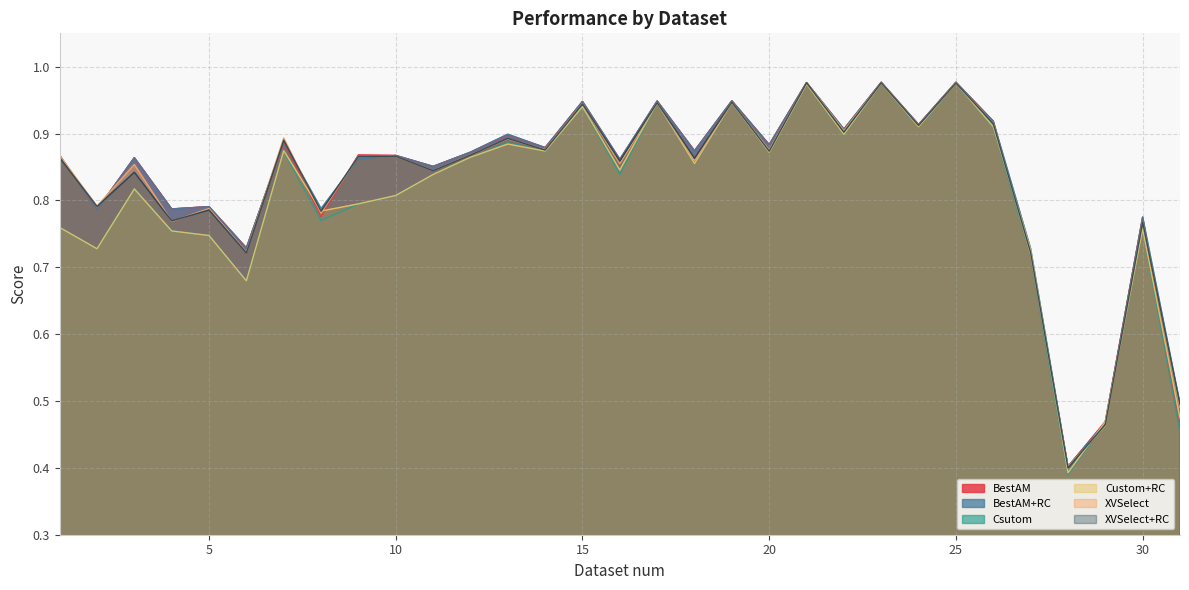

Which series ends up on top after the final intersection of XVSelect and Csutom?

XVSelect